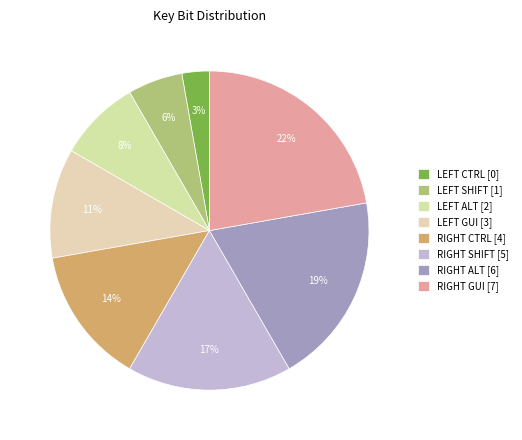

How many slices are in this pie chart?

8